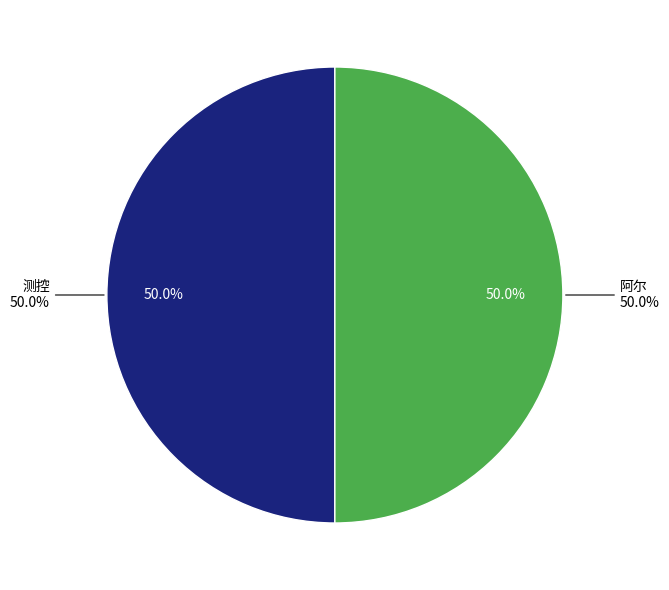

Between 测控 and 阿尔, which is larger?

阿尔